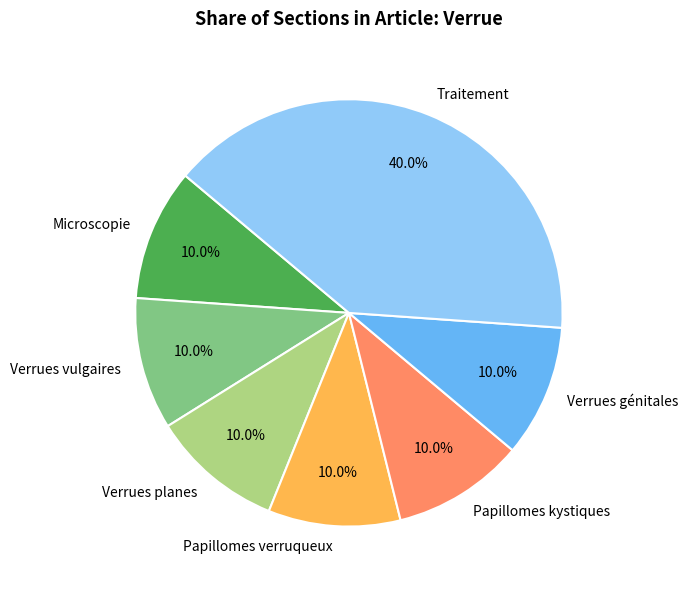

Does Papillomes verruqueux account for over 50% of the chart?

No